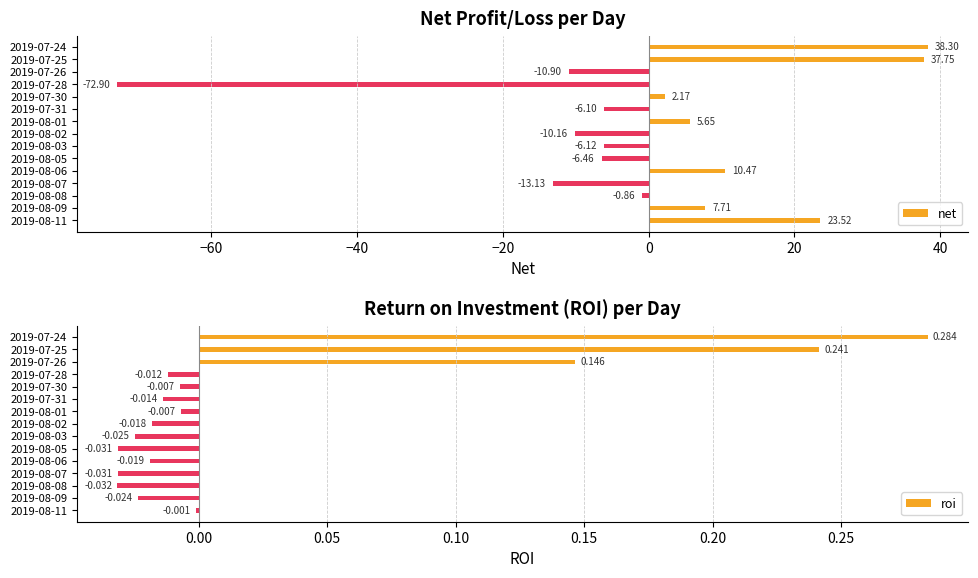

Rank the series by their maximum value, from highest to lowest.

net, roi